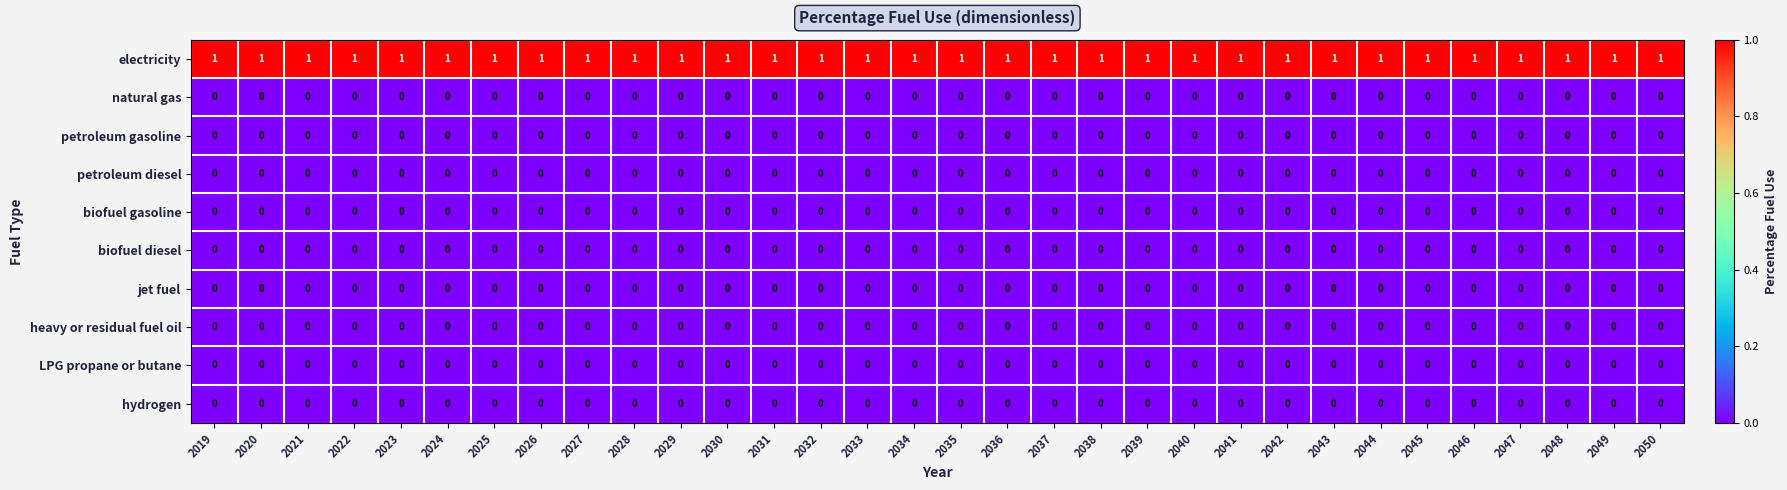

At how many categories does at least one series exceed 0?

32